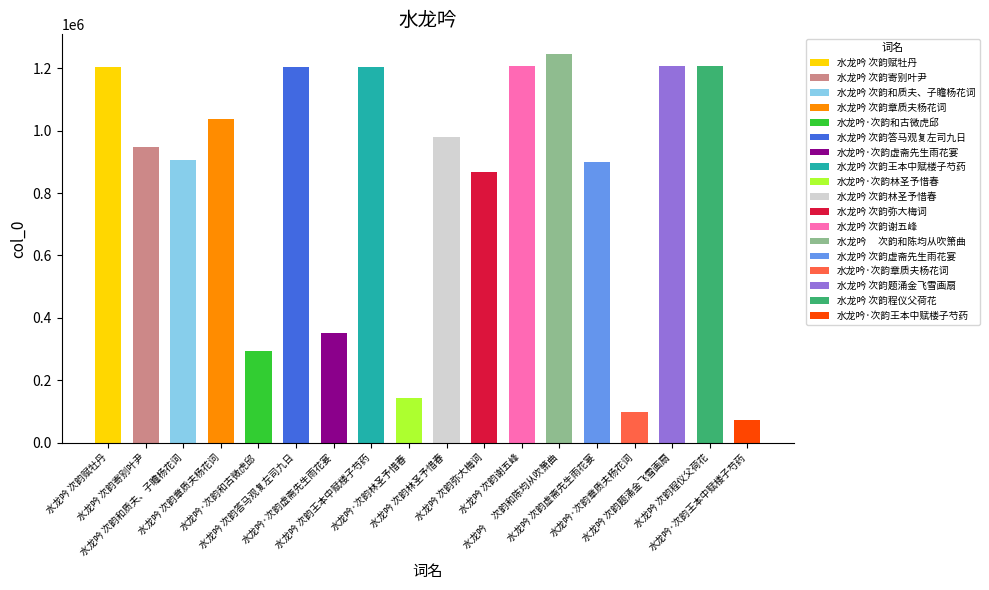

Which label corresponds to the smallest value in the chart?

水龙吟·次韵王本中赋楼子芍药